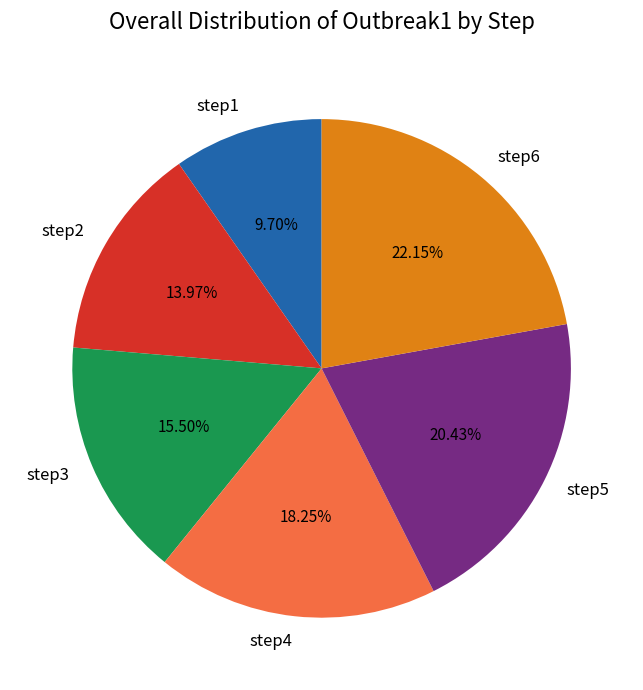

To the nearest percent, what is the difference between the step6 and step1 slice percentages?

12%